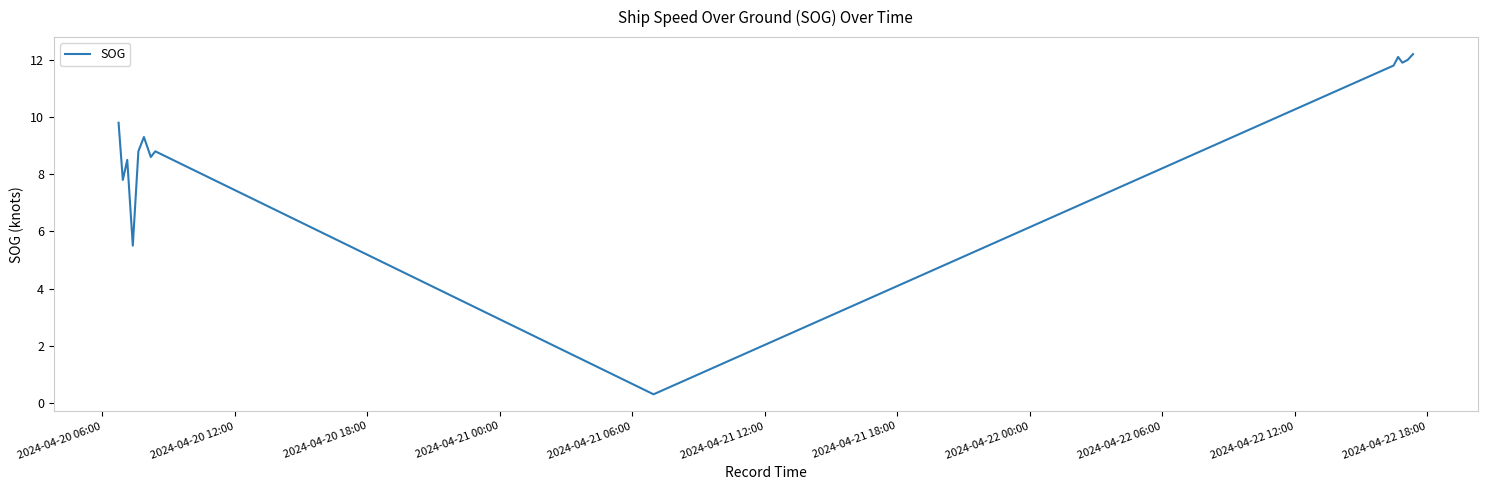

Reading right to left, list all the values displayed in this chart.

12.2	12.0	11.9	12.1	11.8	0.3	8.8	8.6	9.3	8.8	5.5	8.5	7.8	9.8